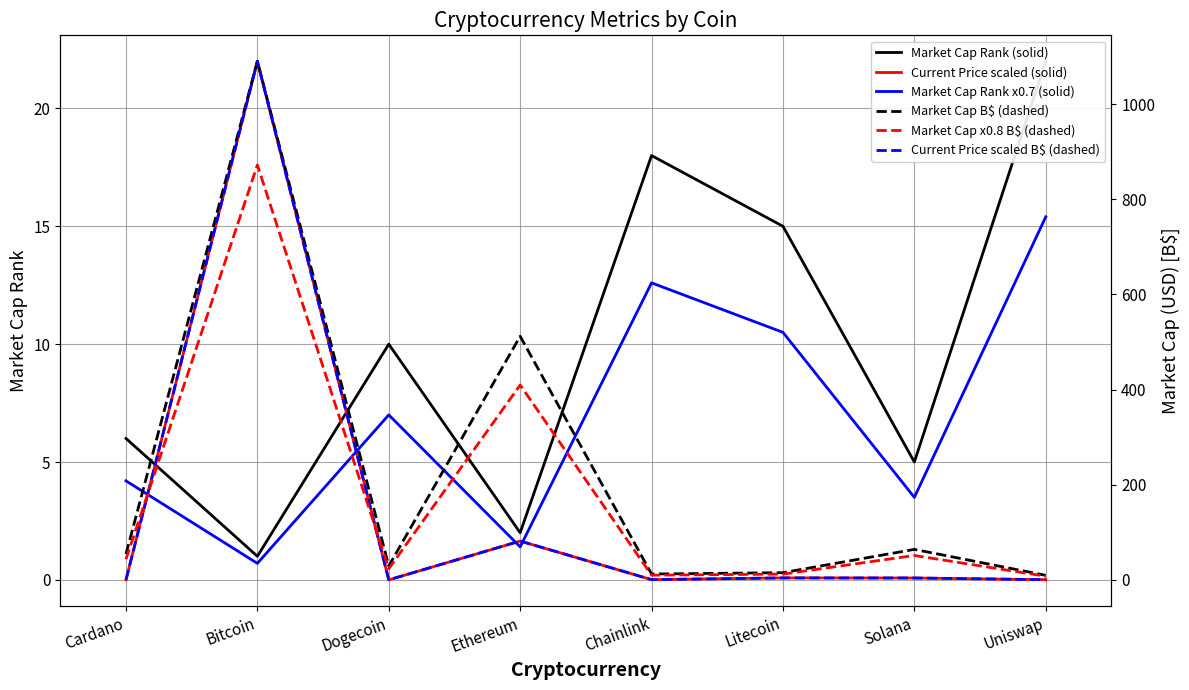

True or false: Current Price scaled B$ (dashed) and Current Price scaled (solid) cross at least once.

False